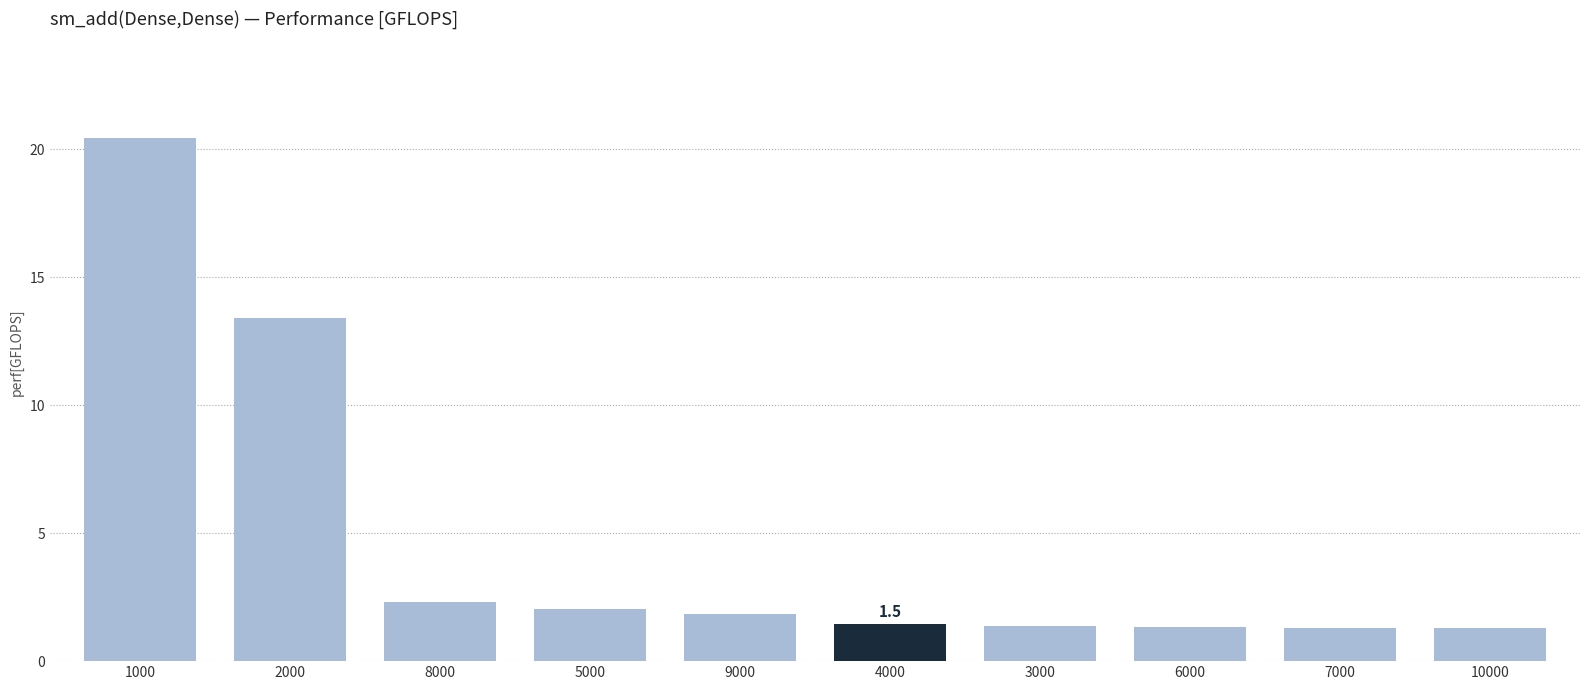

What is the ratio of the value at 10000 to the value at 2000?

0.1